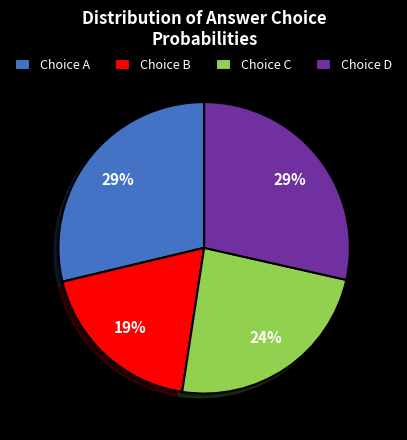

The Choice D slice represents 37% of the pie. True or false?

False